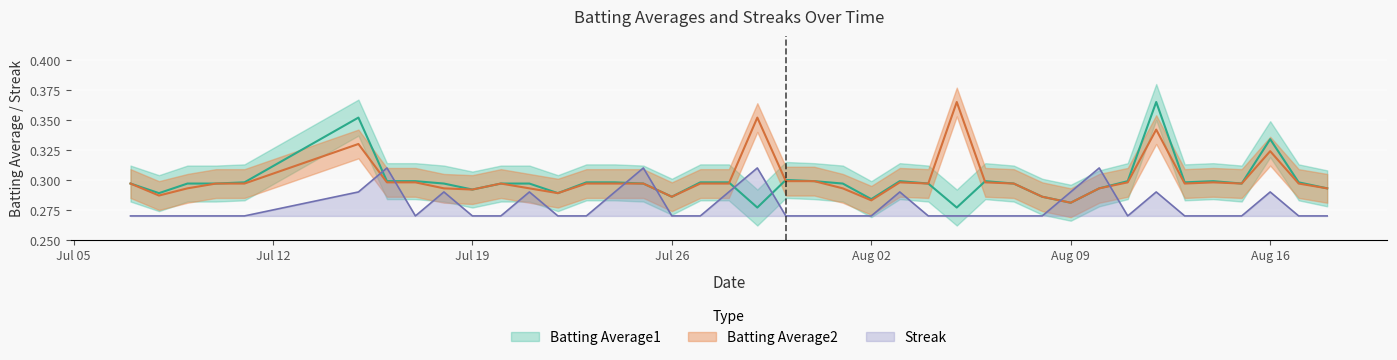

Rank the series at 2010-07-27 from lowest to highest value.

Streak, Batting Average2, Batting Average1